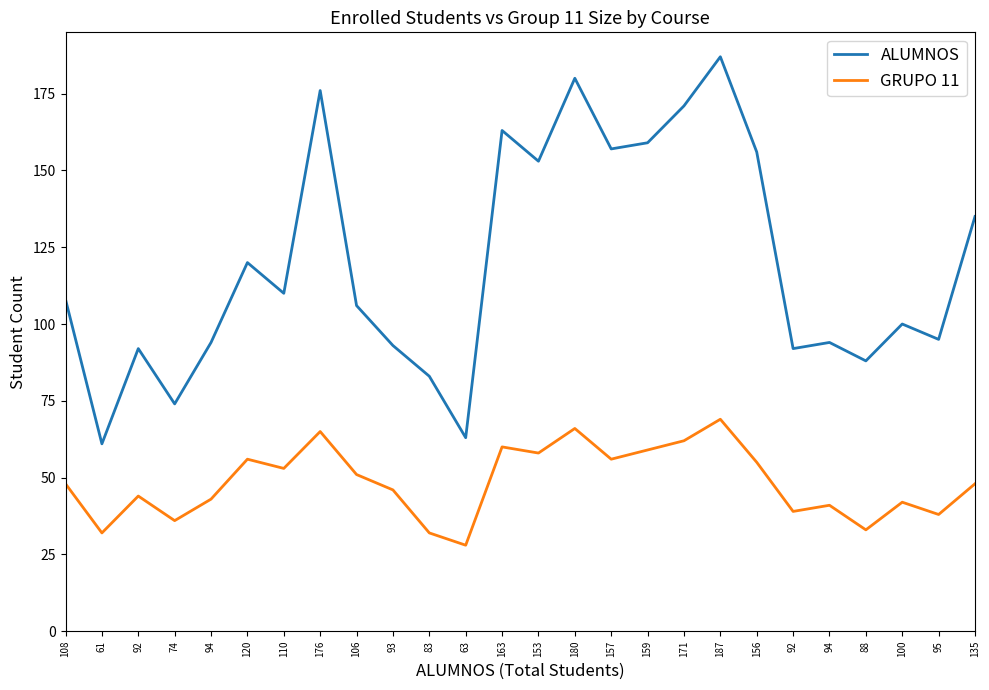

What are all the series names shown in the legend?

ALUMNOS, GRUPO 11